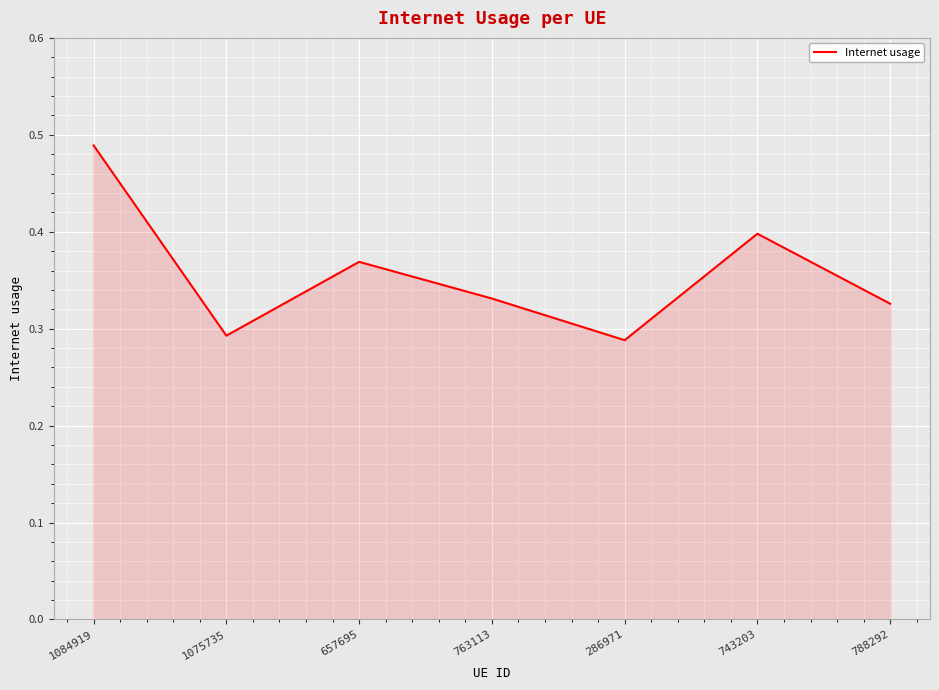

The value at 763113 is 0.1. True or false?

False